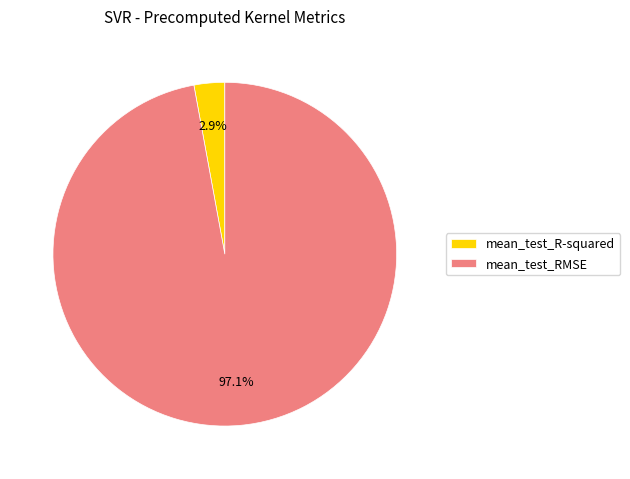

To the nearest percent, what percentage of the pie is mean_test_RMSE?

97%